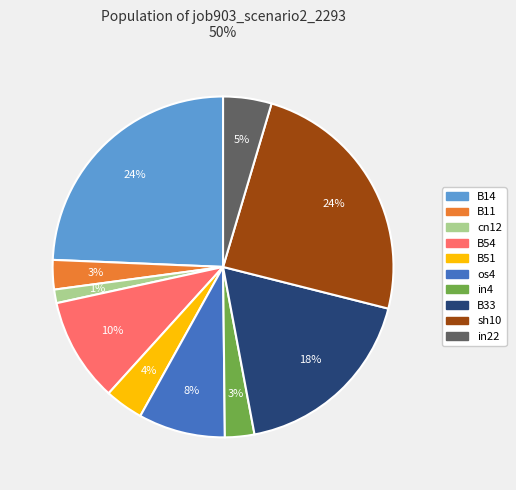

To the nearest percent, what is the difference between the largest and smallest slice percentages?

23%